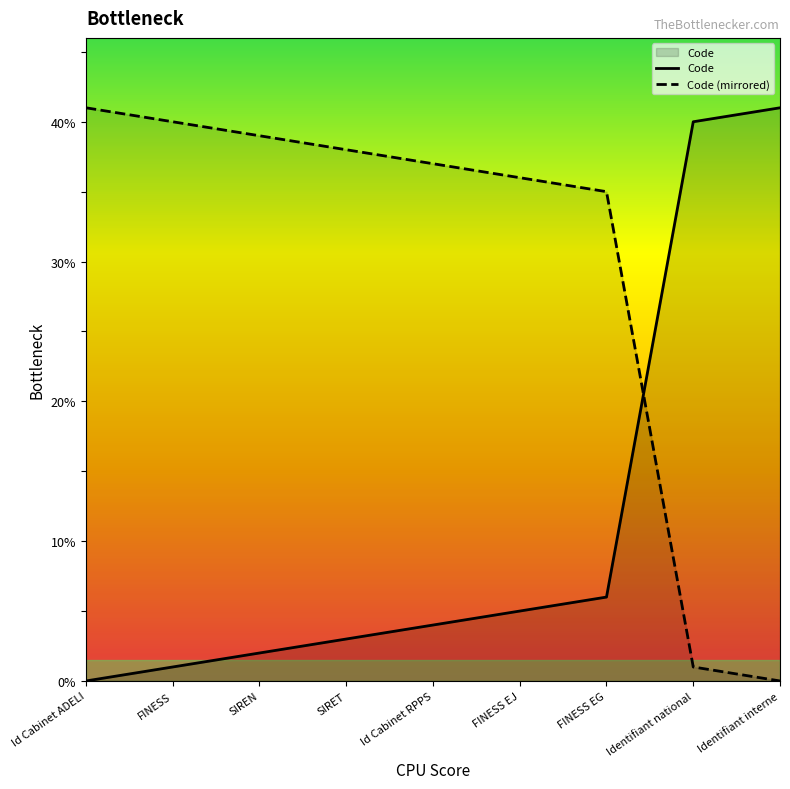

Which category has the lowest value across all series?

Id Cabinet ADELI